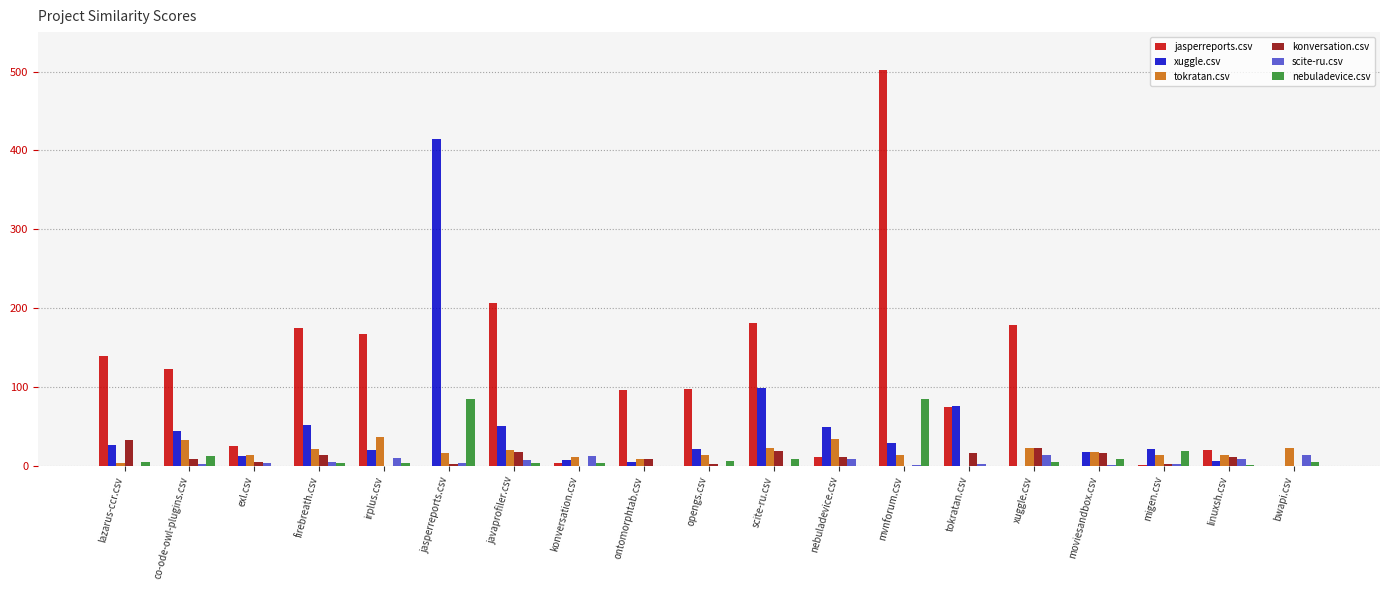

At which category is the sum across all series the highest?

mvnforum.csv